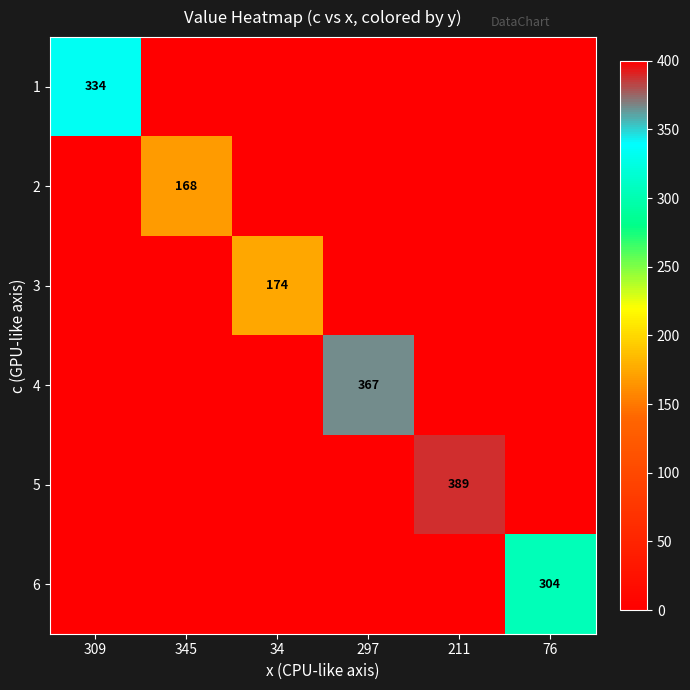

The value of 6 at 34 is -126. True or false?

False